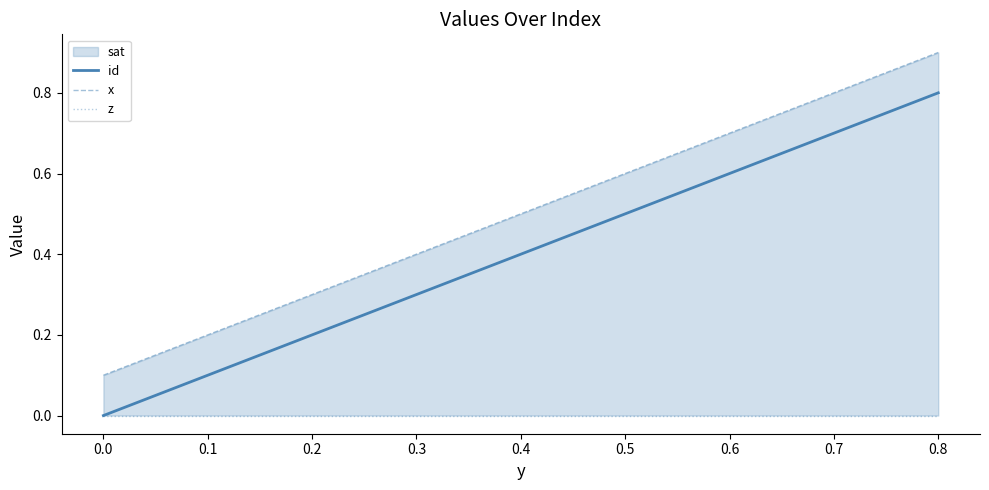

What are all the series names shown in the legend?

id, x, z